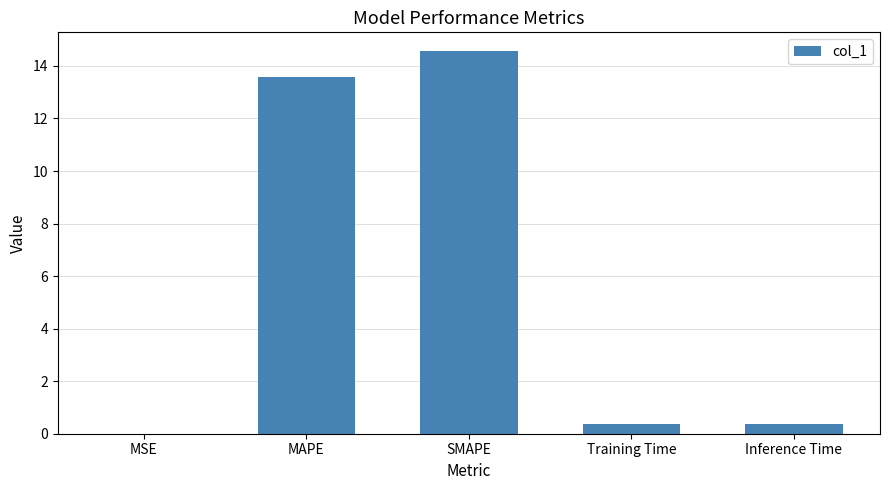

What is the approximate value at Training Time?

0.4